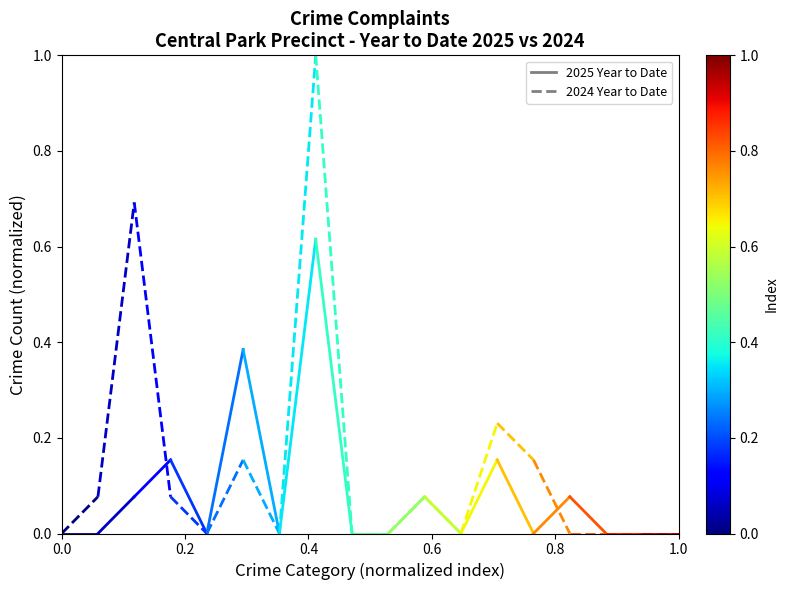

What value does the 2024 Year to Date series have at 0.2?

0.1